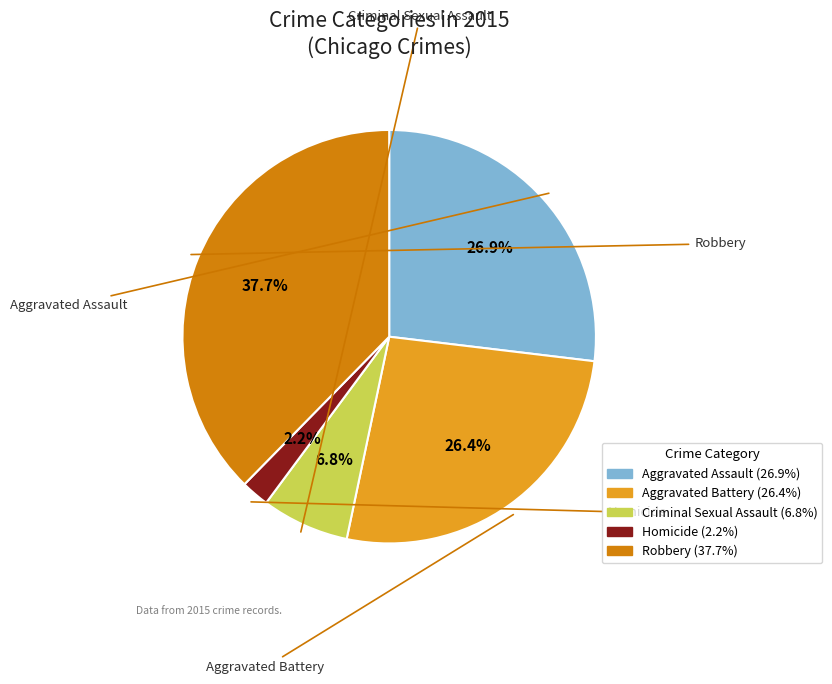

Which slice is the smallest?

Homicide